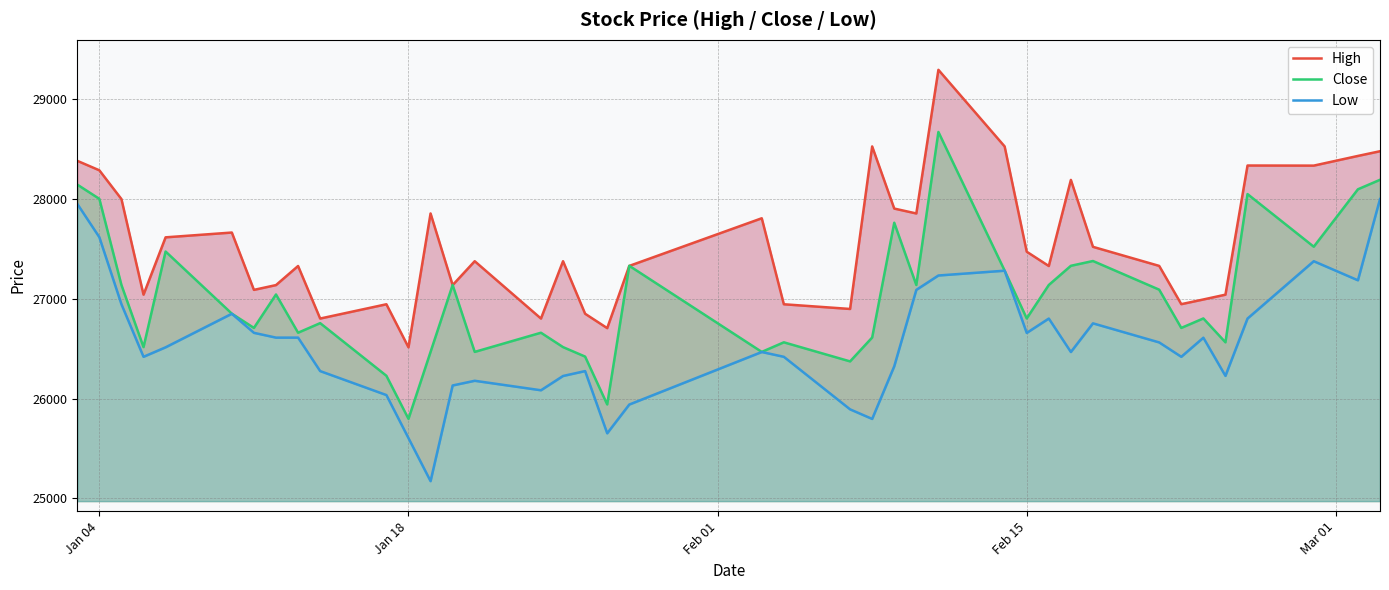

What is the minimum value for Close?

25797